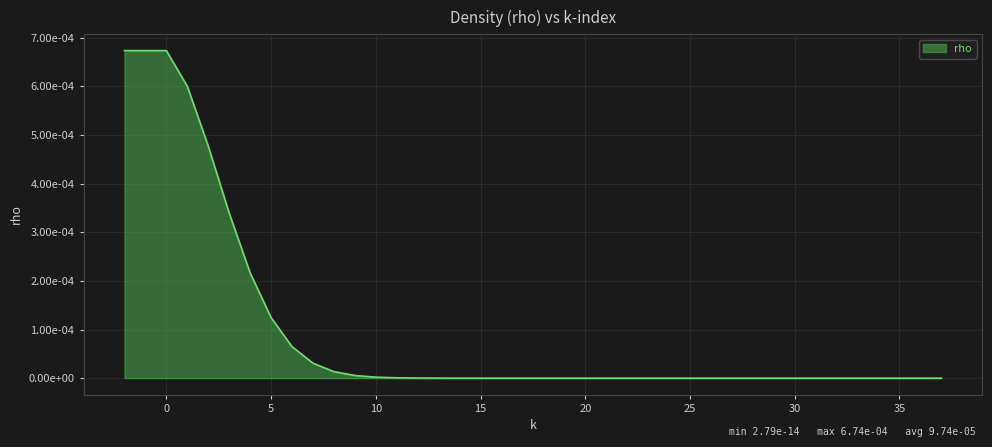

Does the chart have visible grid lines?

Yes